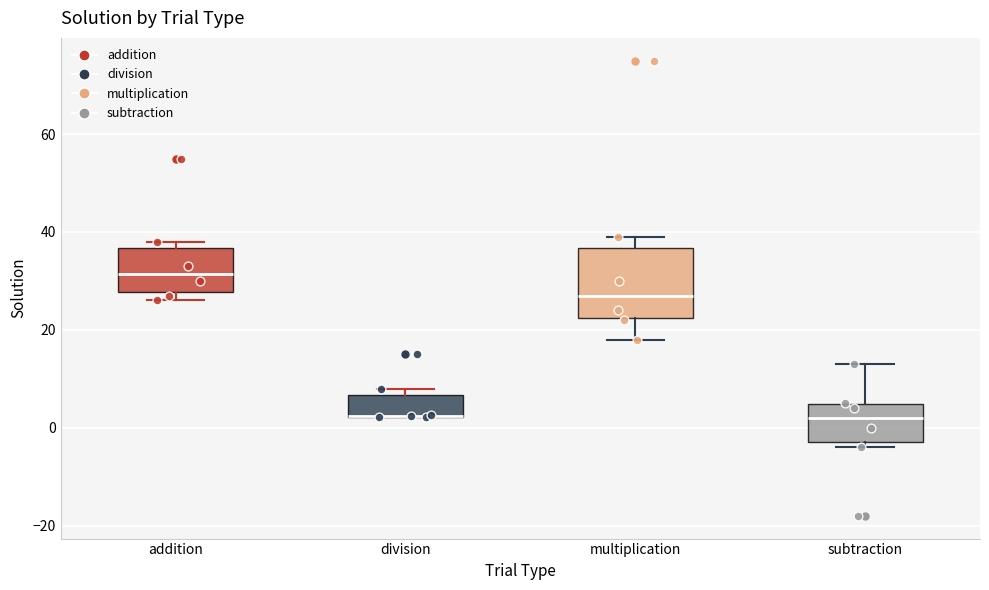

Reading left to right, read every box against the y-axis: the position of its median line, the range the box covers, and the ends of its whiskers. The values are not printed on the chart, so give them approximately, as read against the axis.

addition: median 32, box 28 to 36, whiskers 26 to 38
division: median 2 (drawn on the box's lower edge), box 2 to 6, whiskers 2 to 8
multiplication: median 28, box 22 to 36, whiskers 18 to 40
subtraction: median 2, box -2 to 4, whiskers -4 to 14